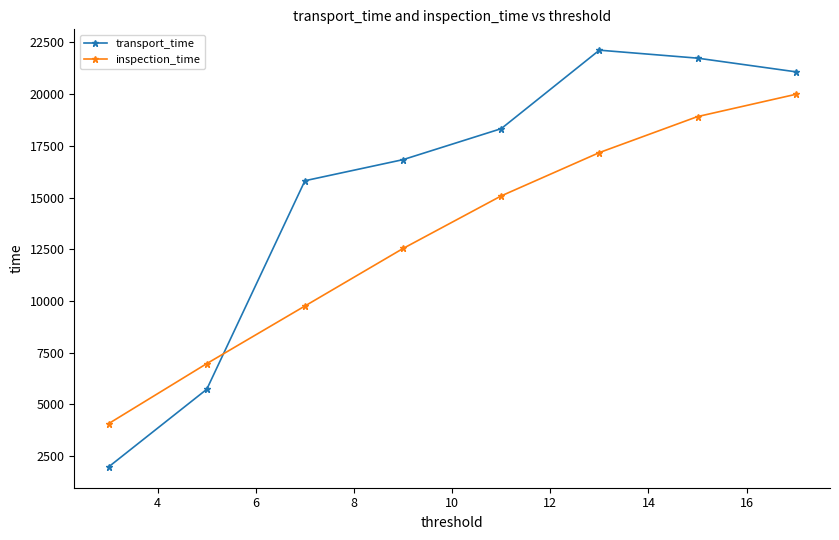

True or false: inspection_time has more than 2 interior local peaks.

False